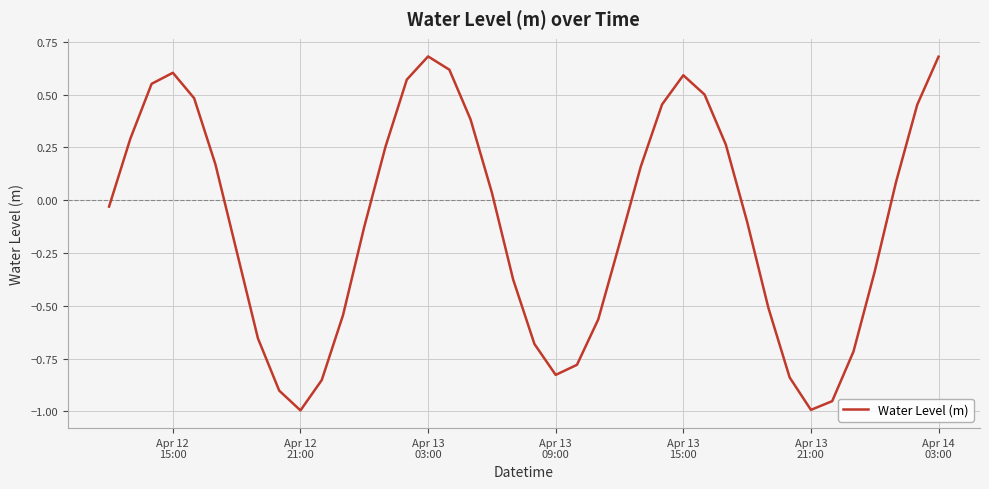

What is the difference between the maximum and minimum values?

1.7